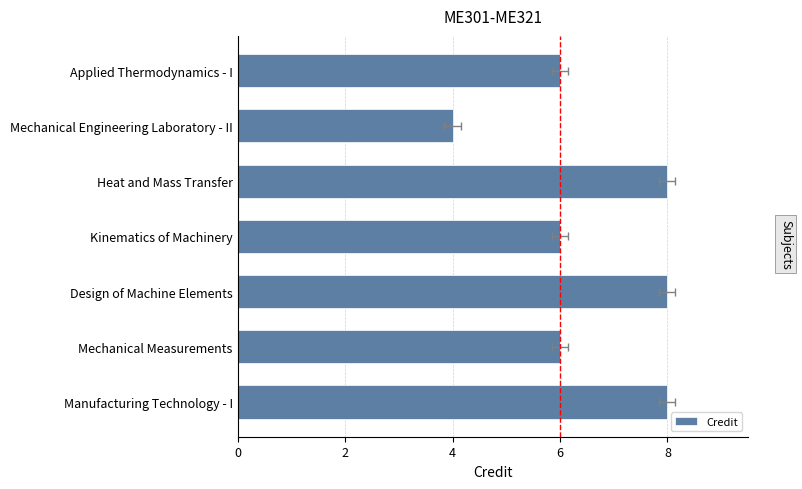

Count the values in the range 6 to 8.

6